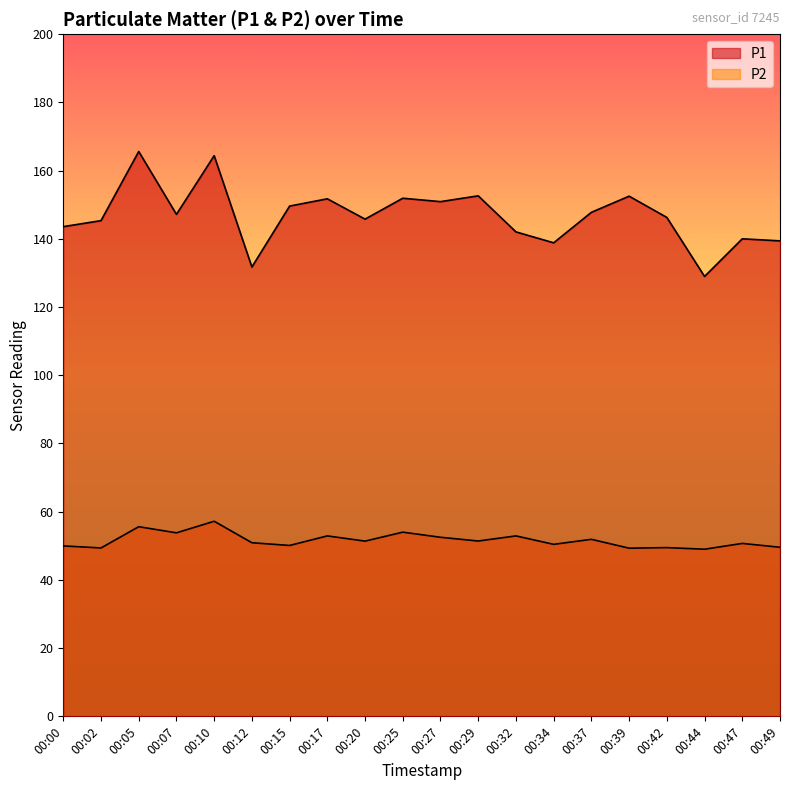

At which category does P1 reach its first local valley?

00:07